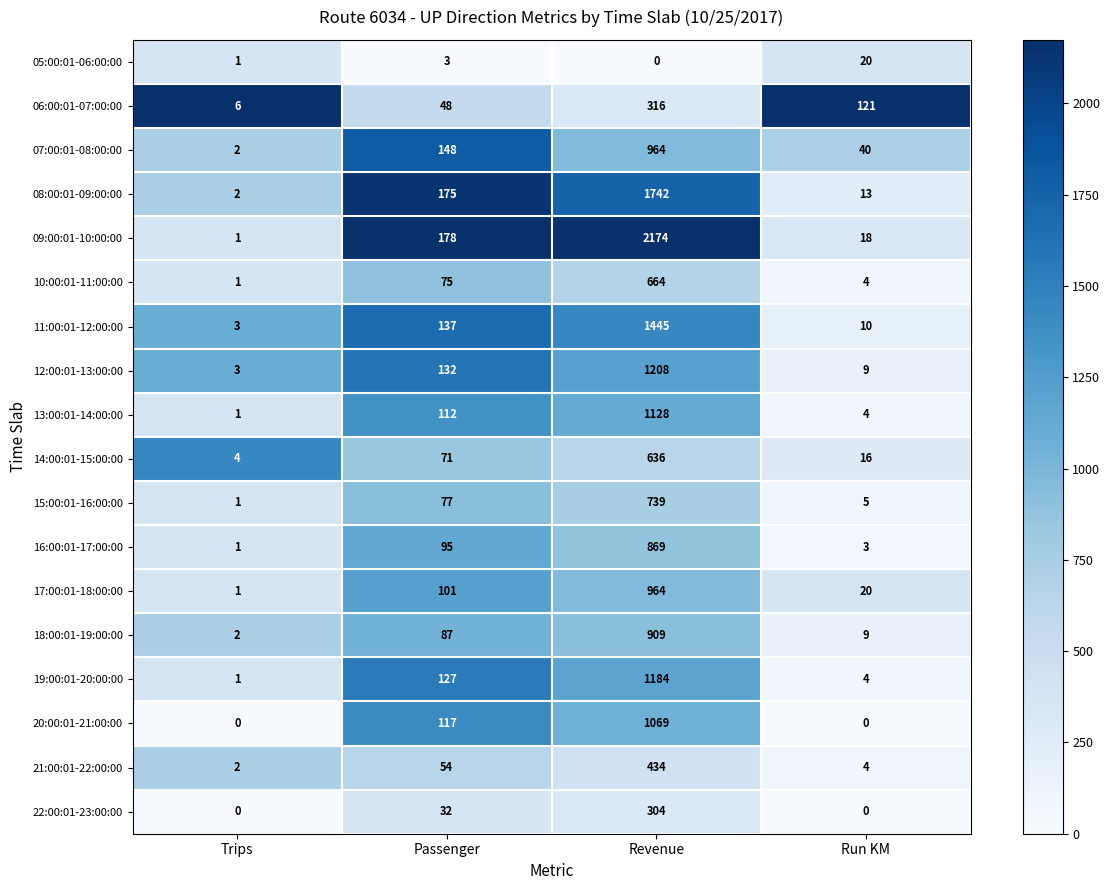

Is it true that 11:00:01-12:00:00 equals 3 at Trips?

True